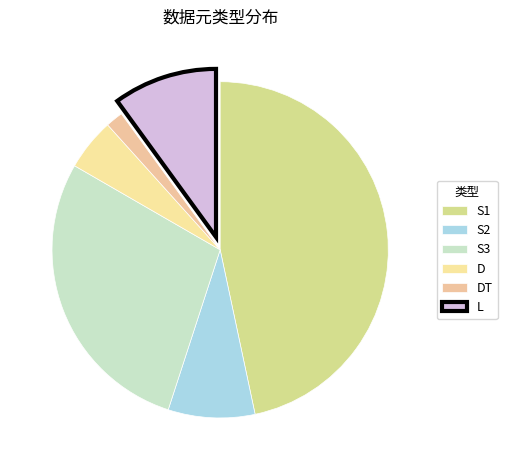

Does any single category account for the majority?

No